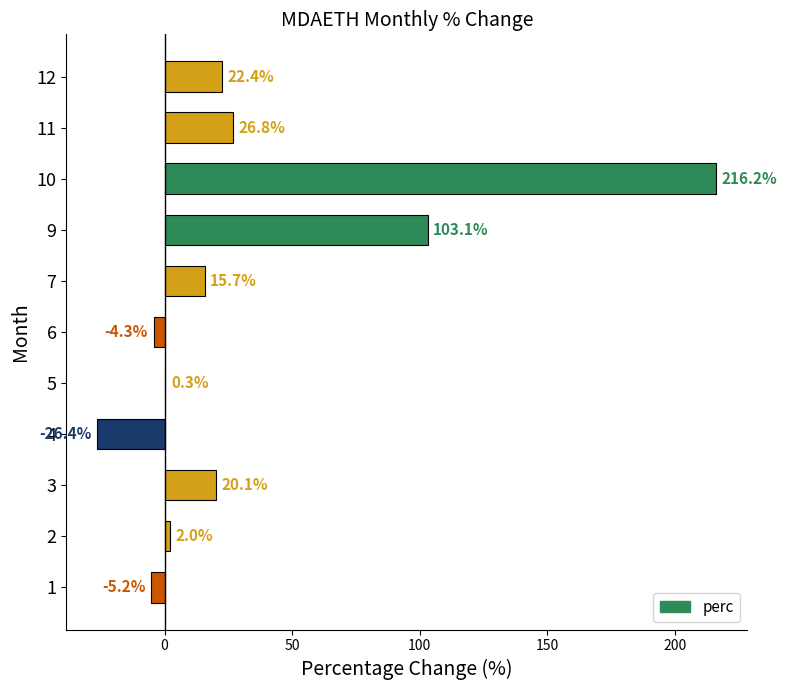

What is the change in value from 1 to 7?

+20.9